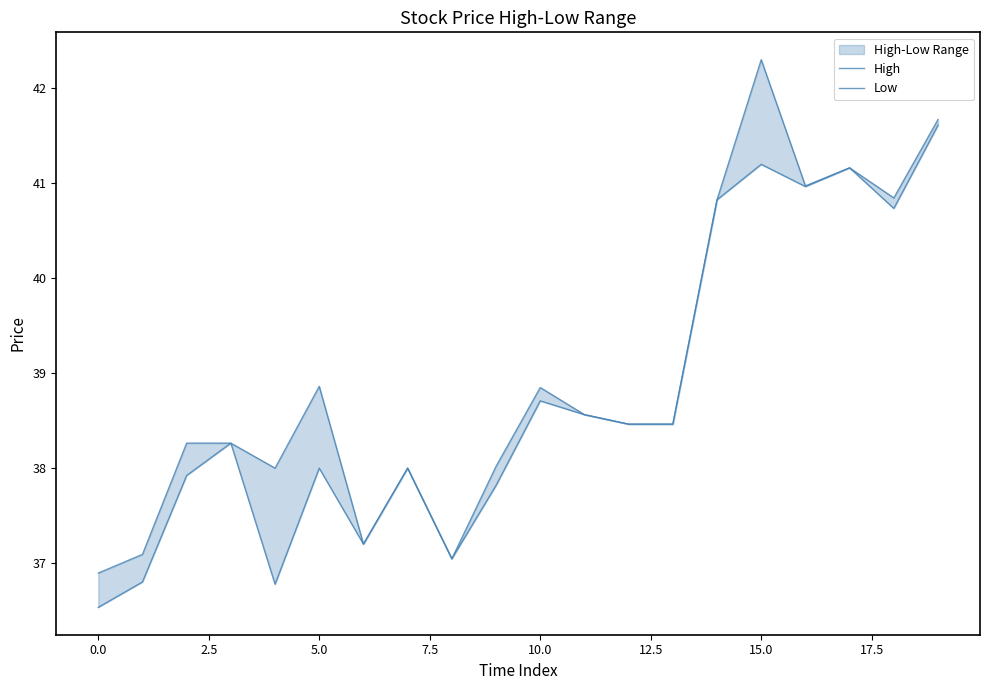

What is the sum of the High values at 18 and 14?

81.7